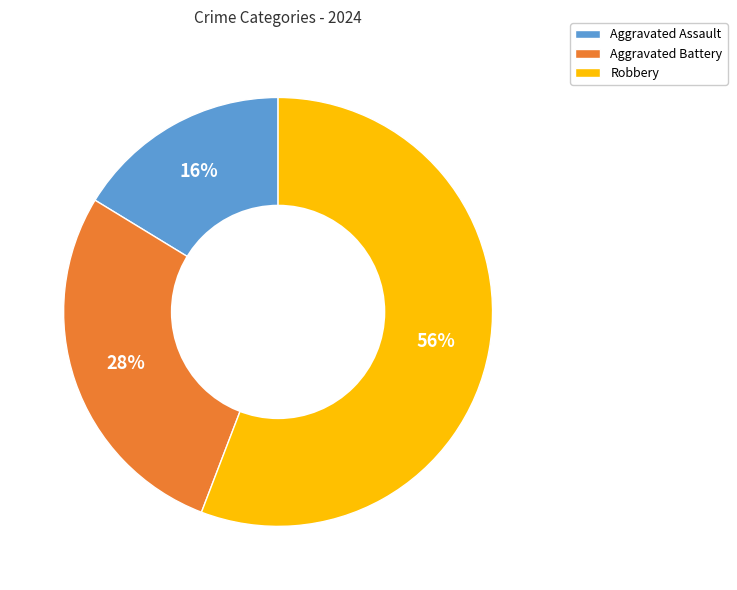

Count the number of slices in the pie.

3